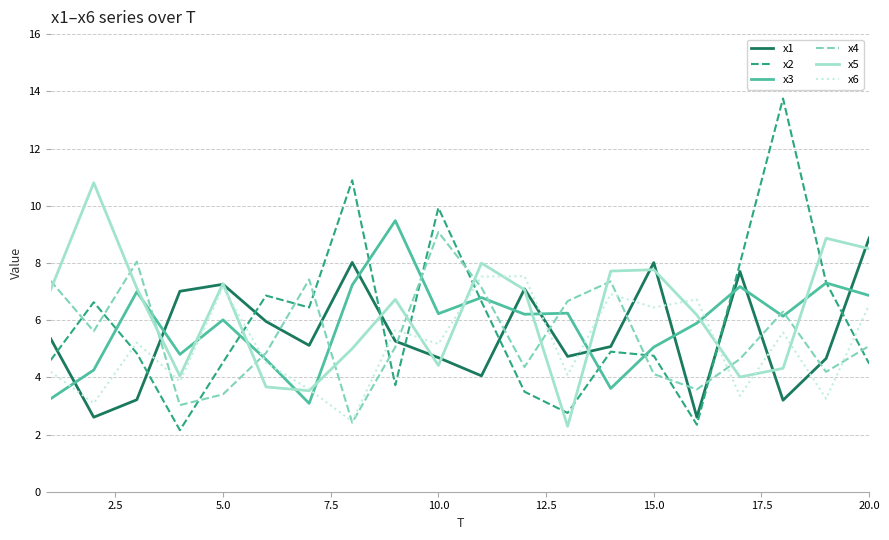

True or false: x4 and x1 intersect in this chart.

True